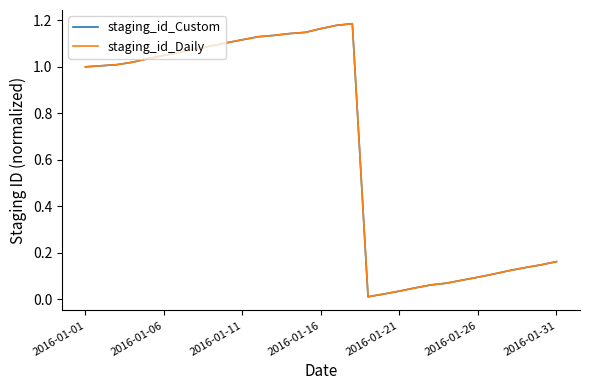

Which series has the largest range (max minus min)?

staging_id_Daily